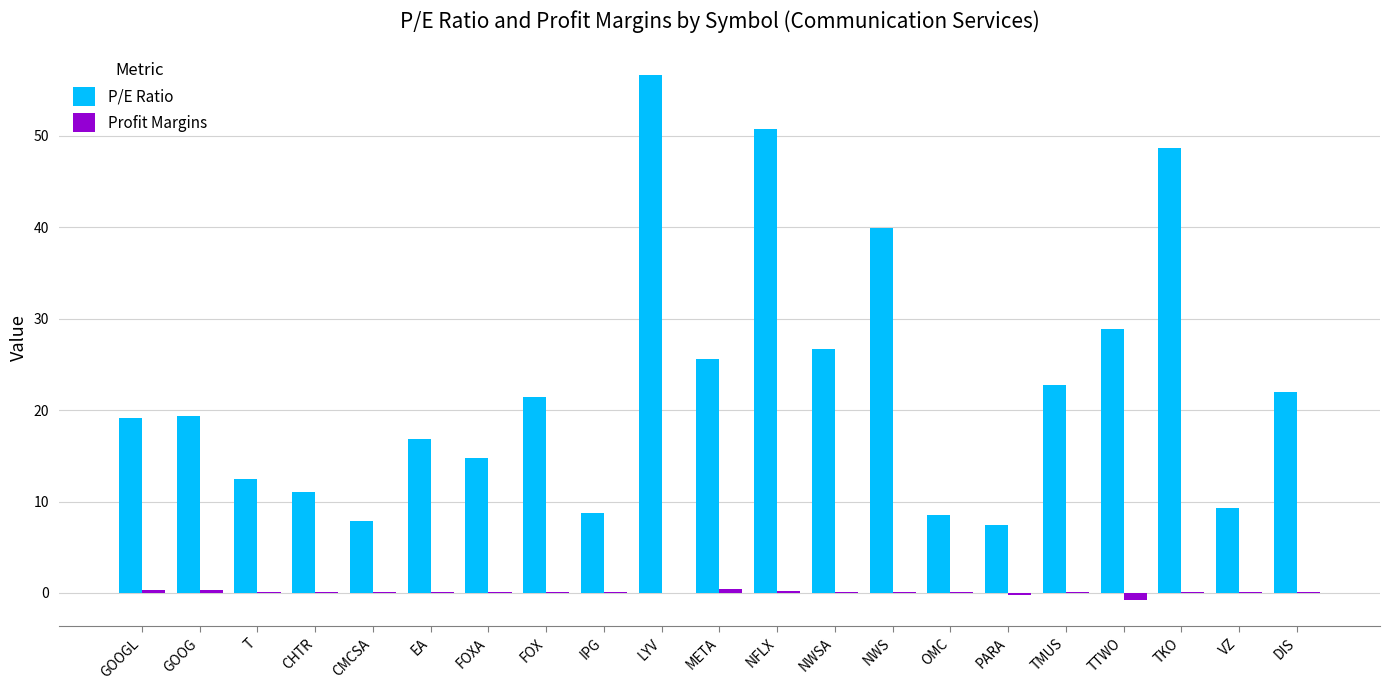

At which label is P/E Ratio closest to 32?

TTWO